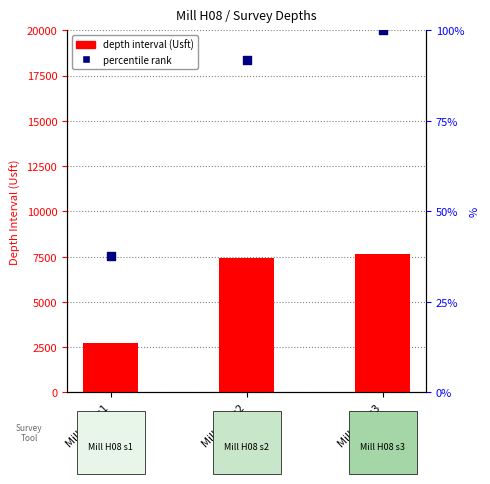

Which series has the largest total across all categories?

depth interval (Usft)